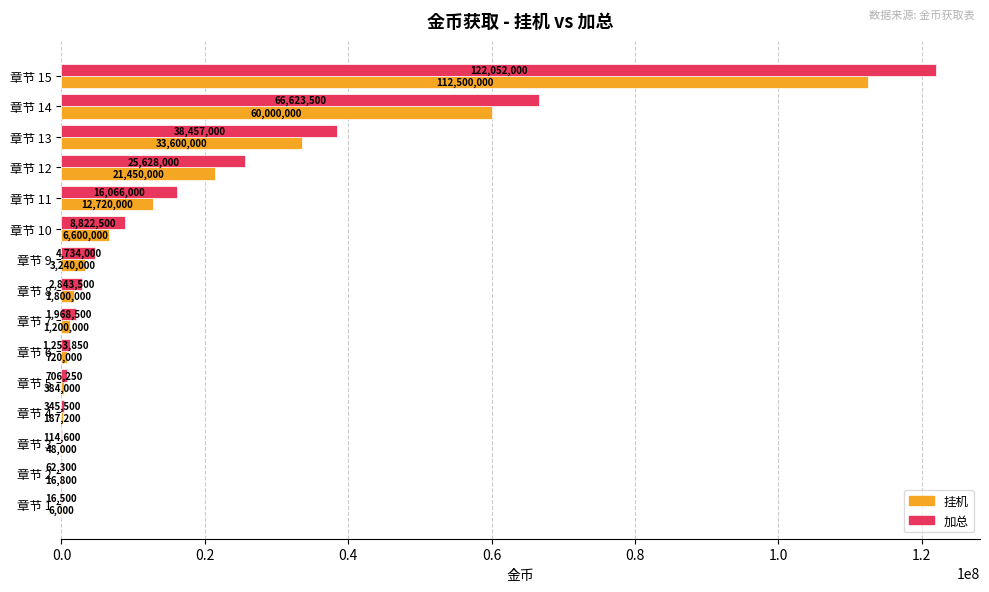

True or false: 挂机 has a value of 21450000 at 章节 12.

True